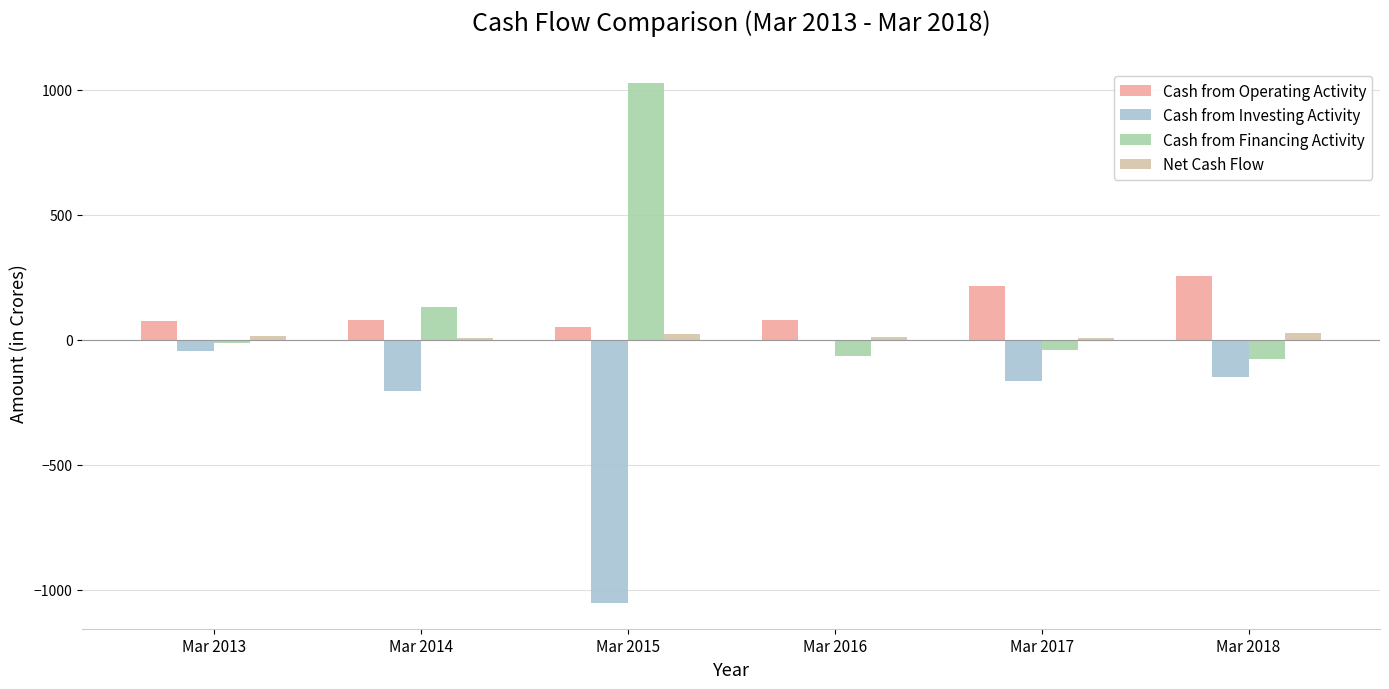

How many values in Cash from Financing Activity are above zero?

2